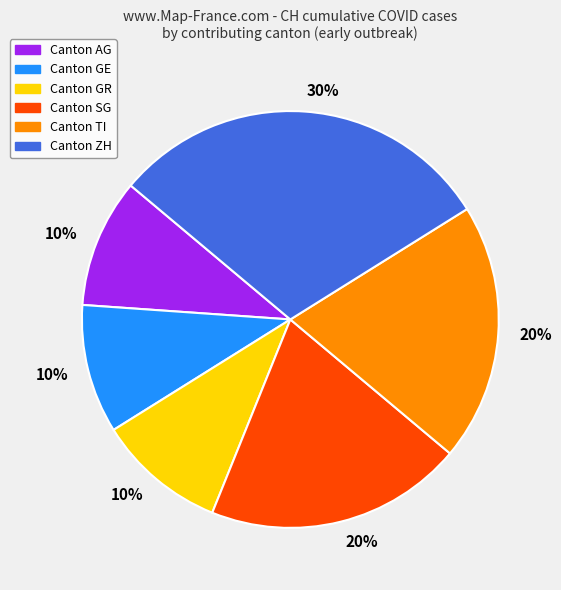

To the nearest percent, what is the average slice percentage?

17%